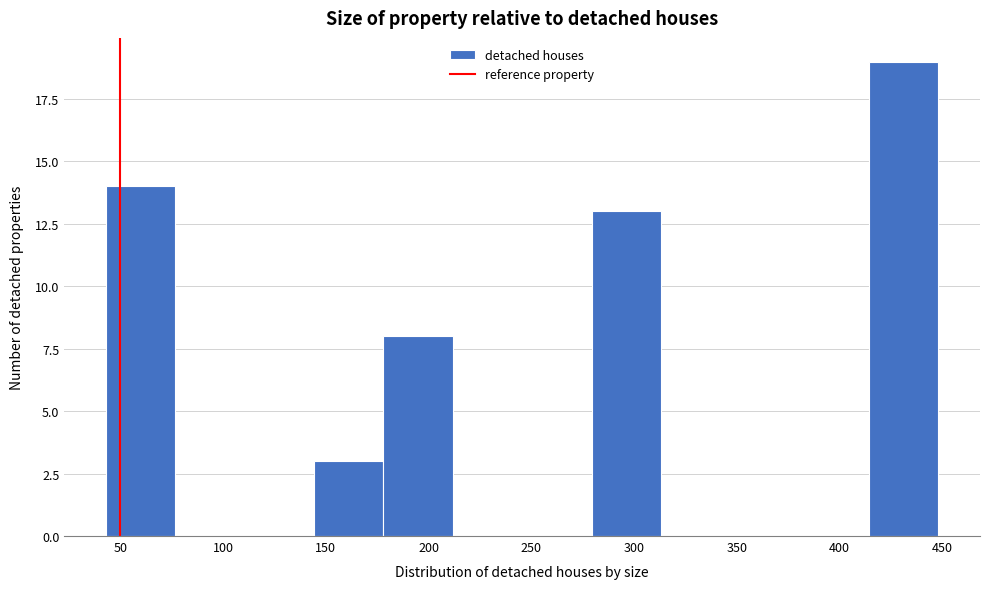

Which range on the x-axis has the tallest bar?

415 to 450